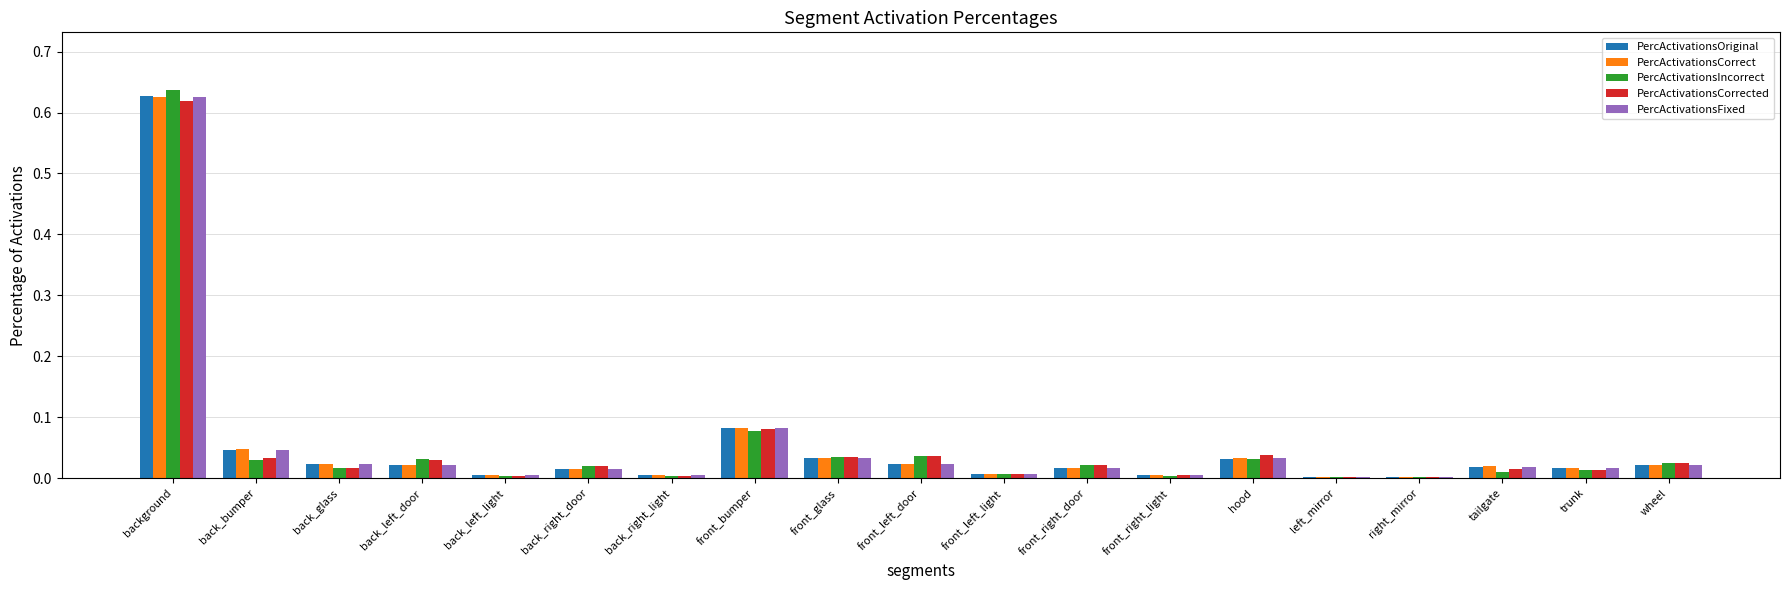

What is the sum of all PercActivationsFixed values?

1.0